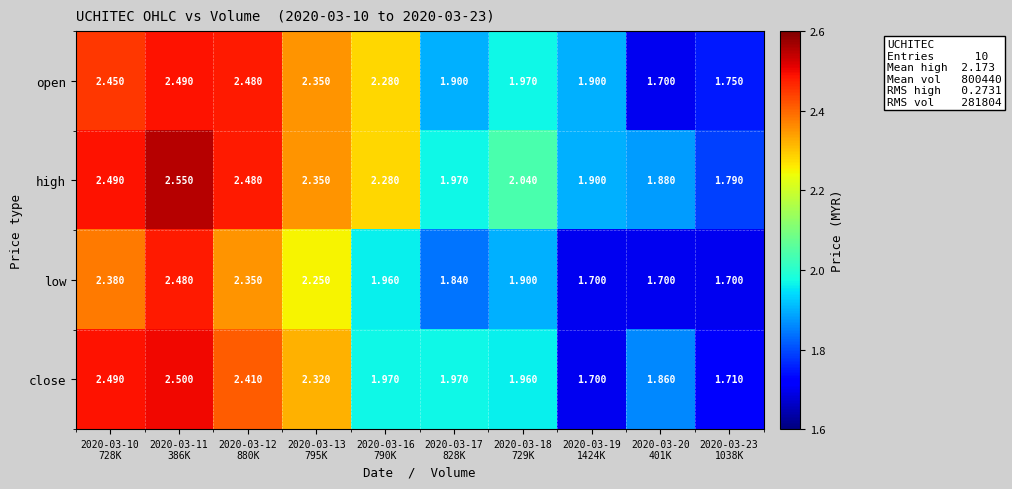

Which series has the largest total across all categories?

high